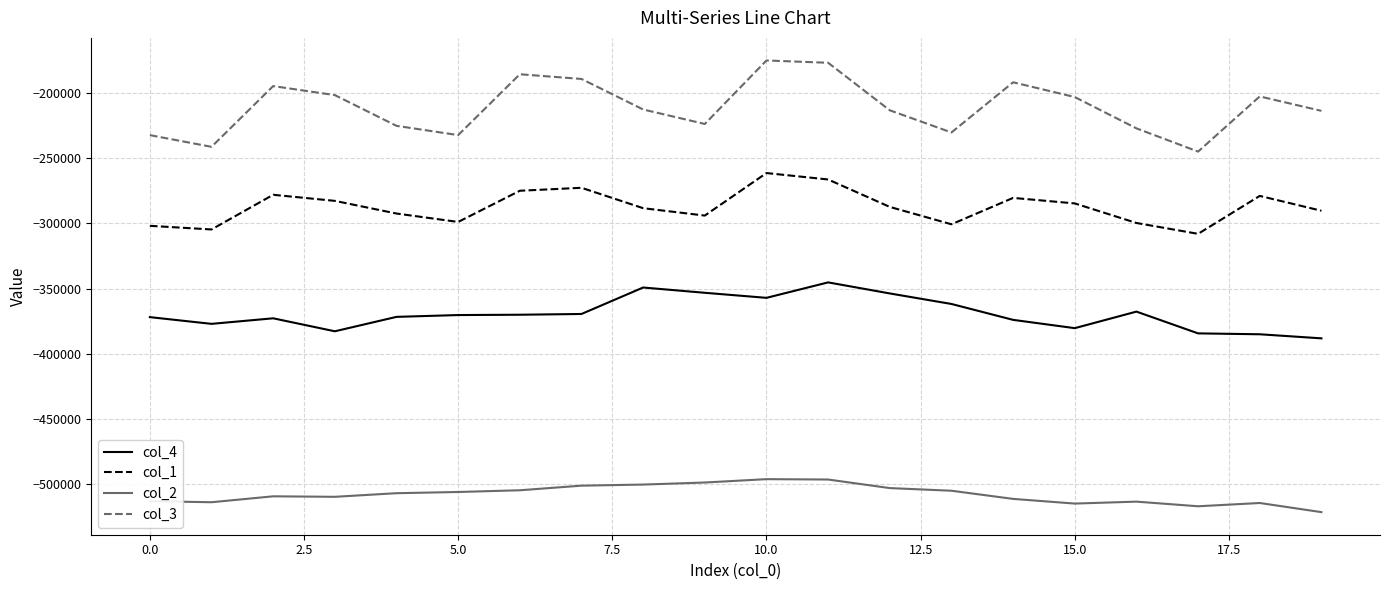

Which series has the widest spread of values?

col_3